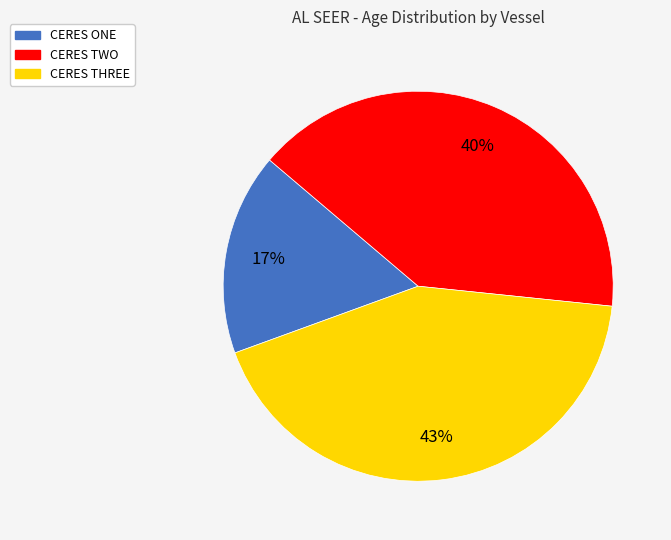

Is it true that CERES THREE is 34% of the pie?

False